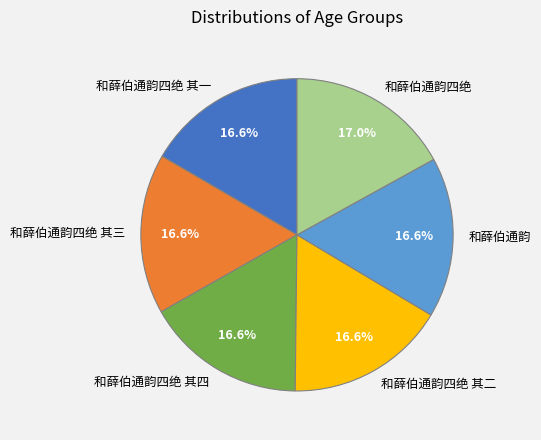

Is it true that 和薛伯通韵四绝 其三 is 24% of the pie?

False